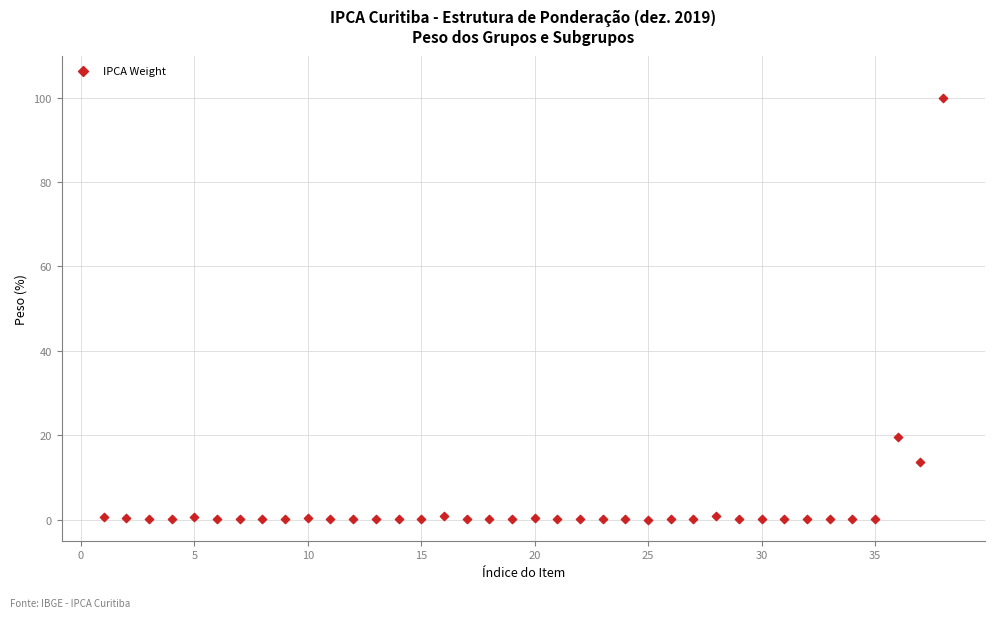

What is the range of X values (max minus min)?

37.0